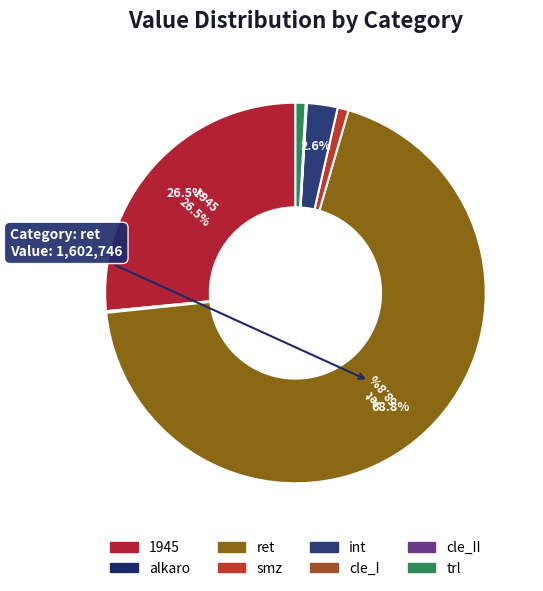

What is the total percentage of trl and smz?

1.8%